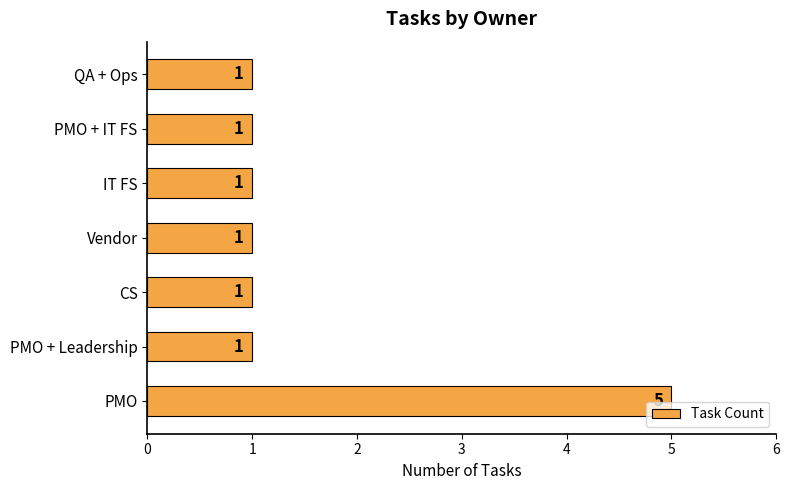

Reading bottom to top, list all the values displayed in this chart.

PMO=5	PMO + Leadership=1	CS=1	Vendor=1	IT FS=1	PMO + IT FS=1	QA + Ops=1